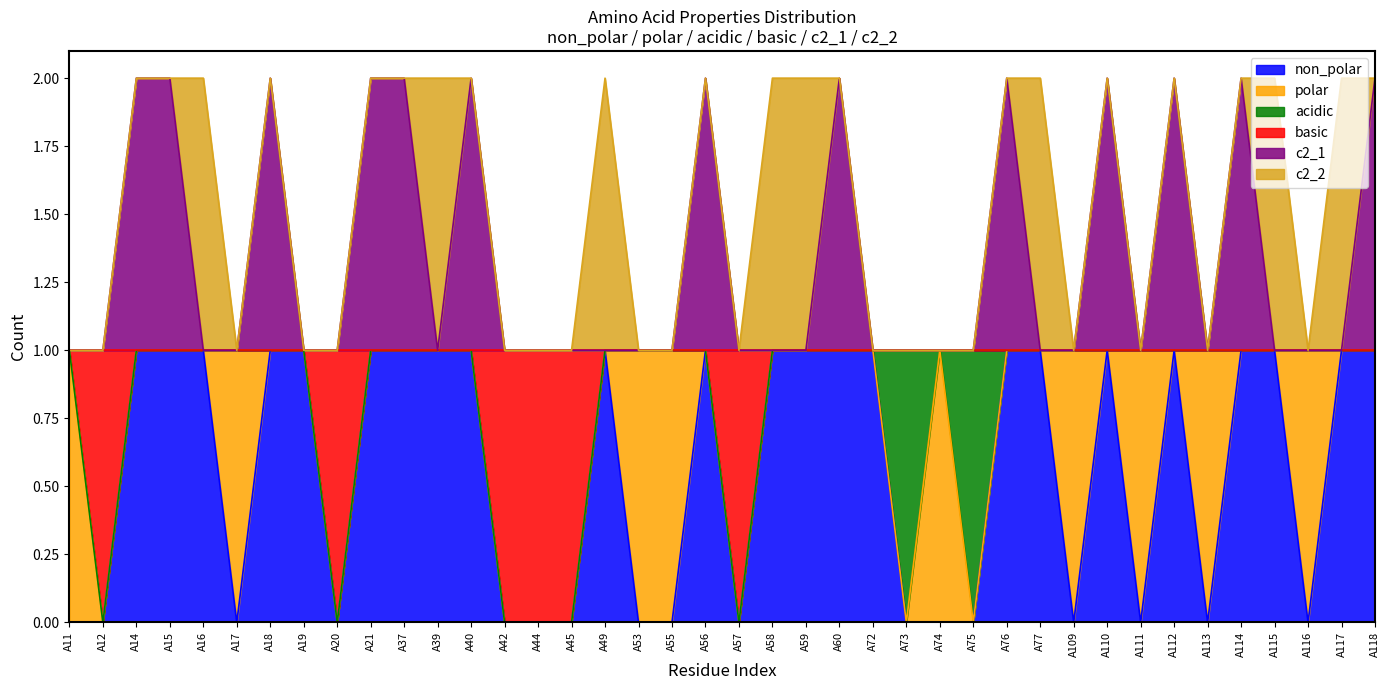

The basic series shows 2 at A15. True or false?

False